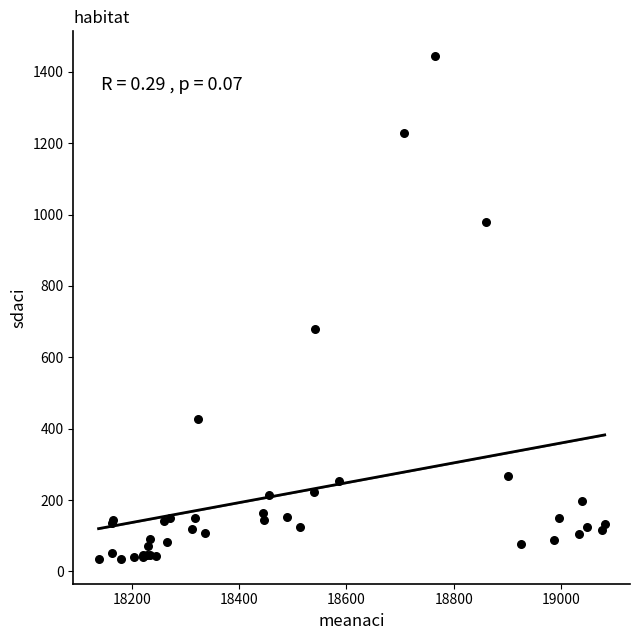

What Y value in the scatter plot is closest to 739?

680.0